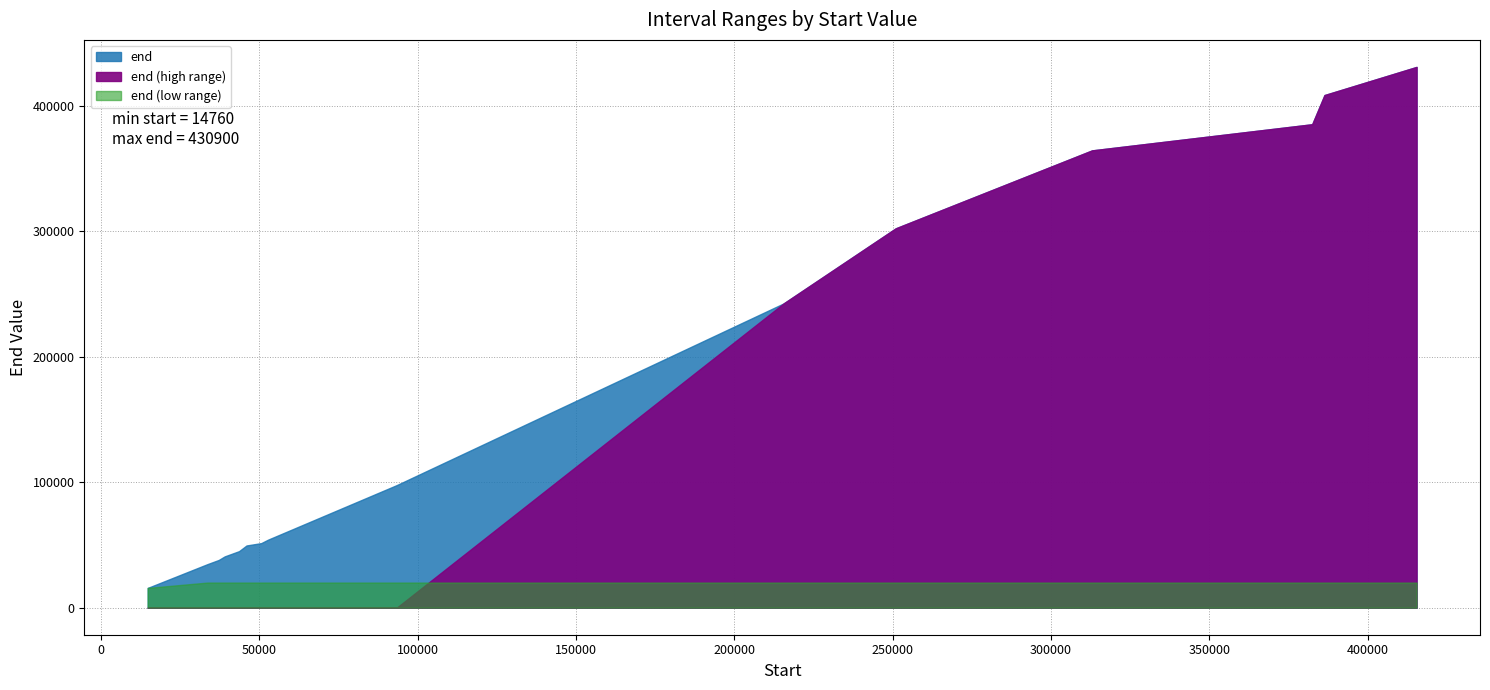

The chart shows a value of 173310 at 93400. True or false?

False